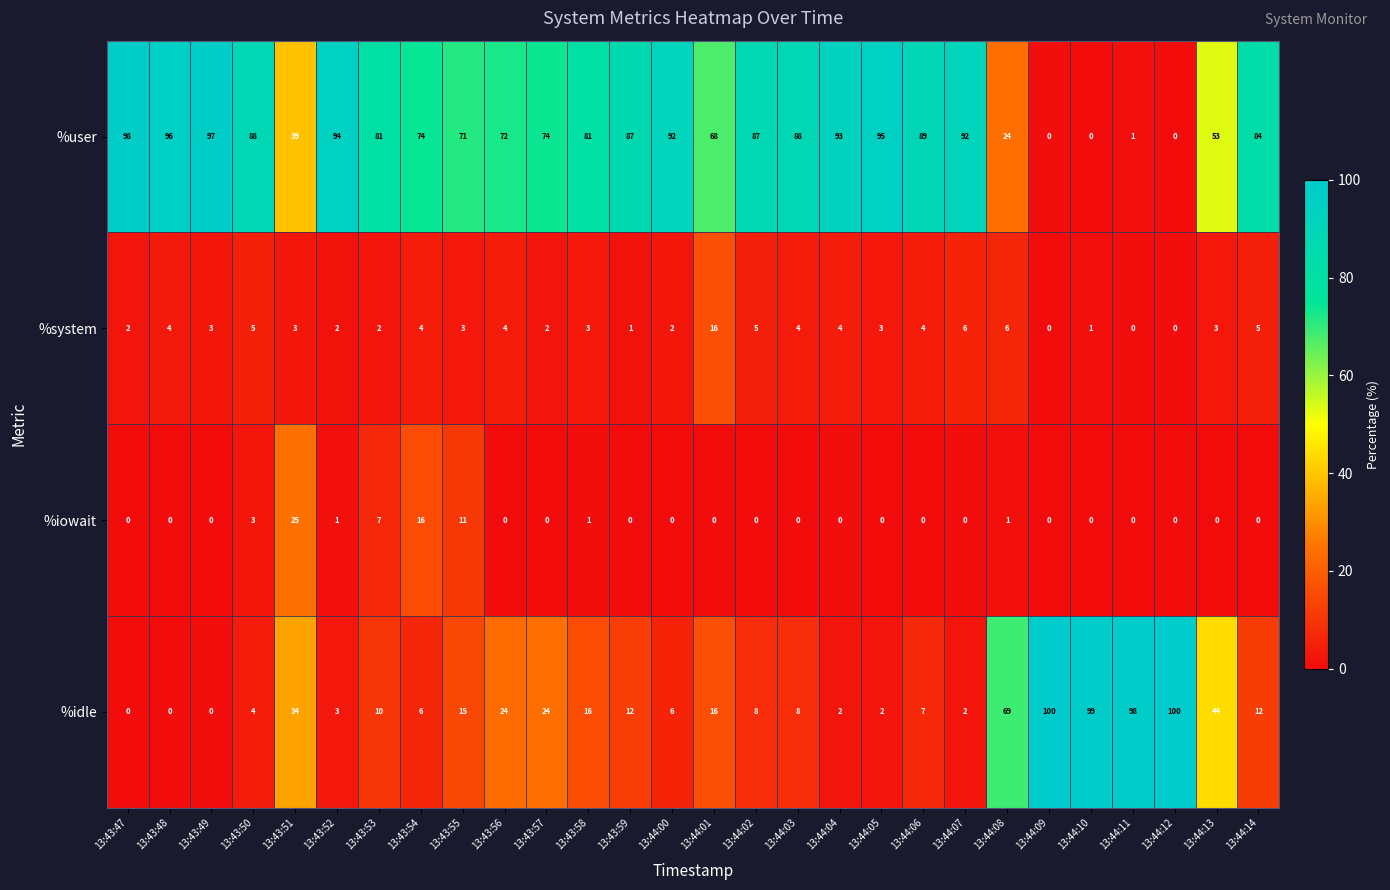

List the series in order of their peak value, lowest first.

%system, %iowait, %user, %idle